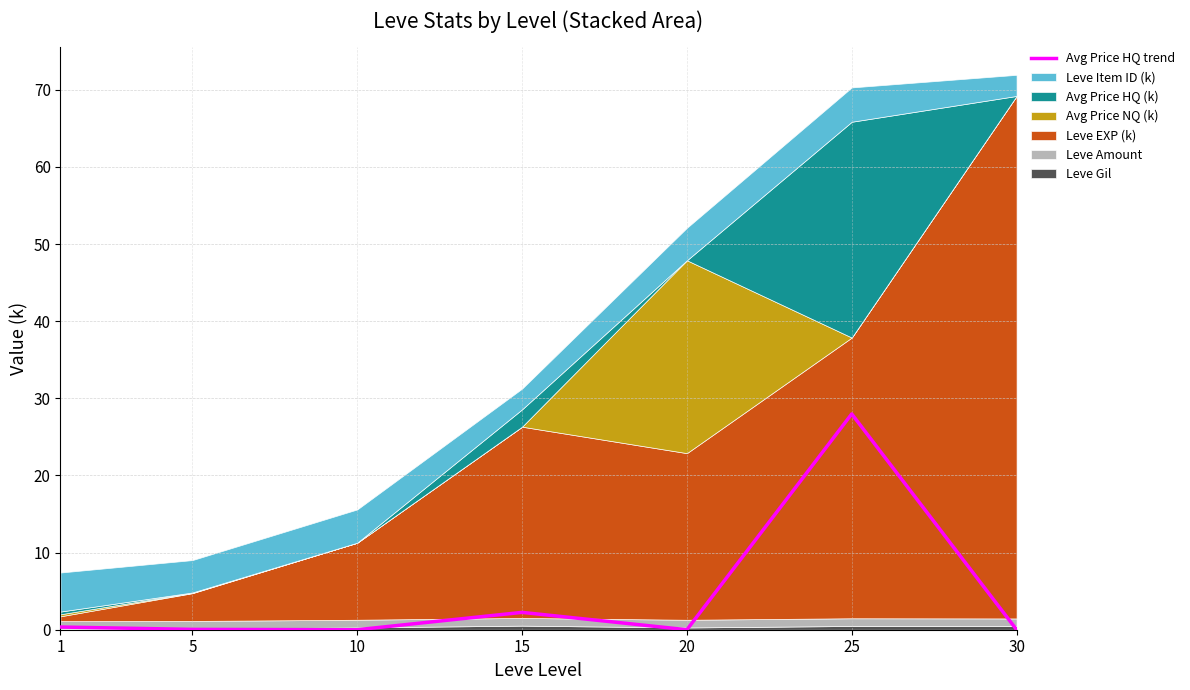

At which category does the data reach its first local peak?

15